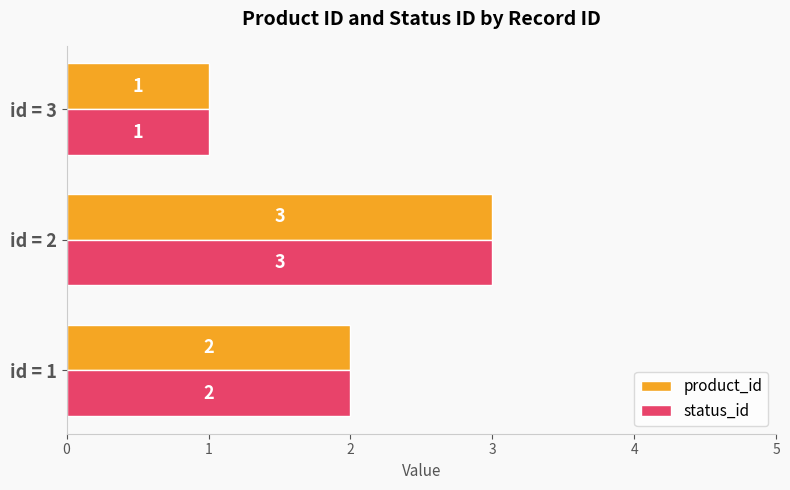

How many status_id values are between 1 and 3?

3